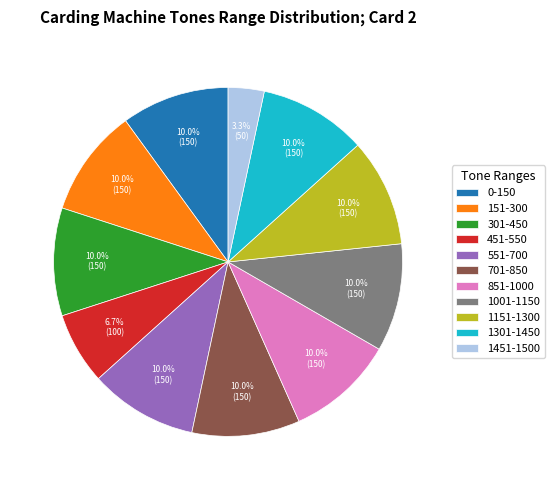

What portion of the pie excludes 1001-1150?

90.0%